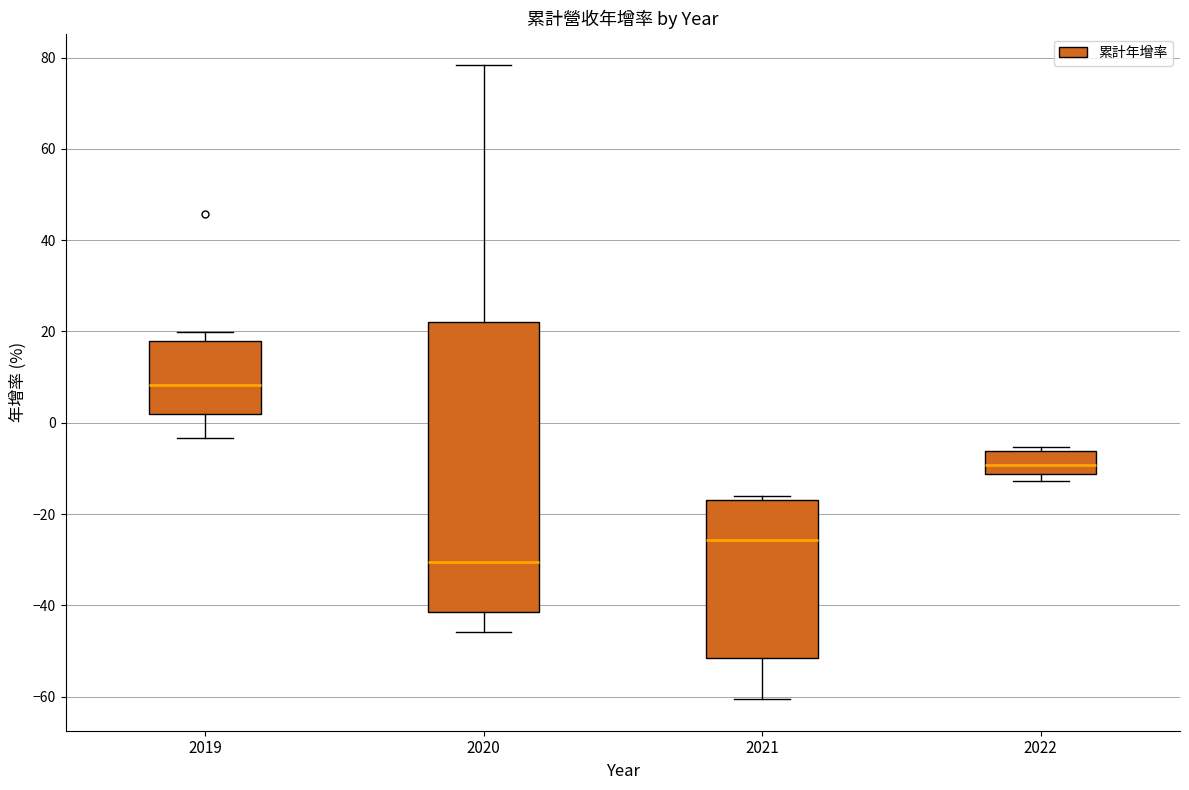

Which box is the tallest, from its lower edge to its upper edge?

2020